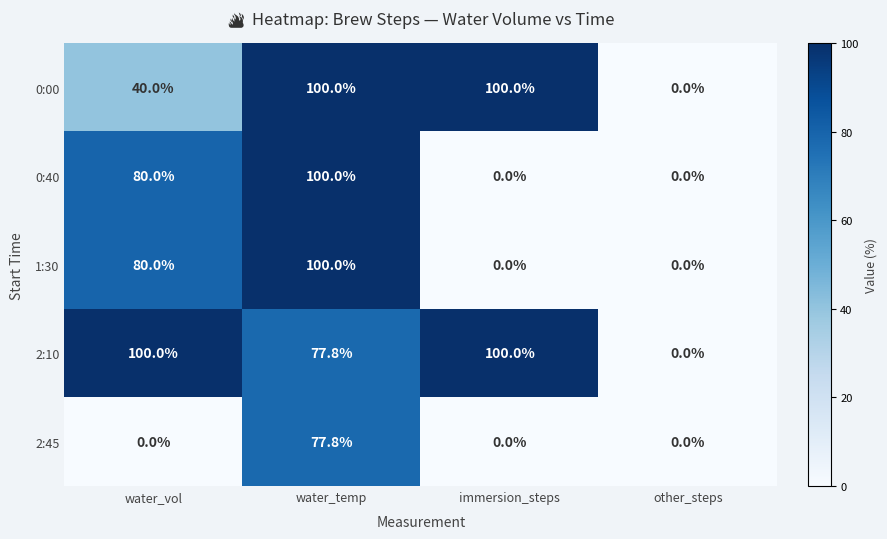

What is the greatest value displayed?

100.0